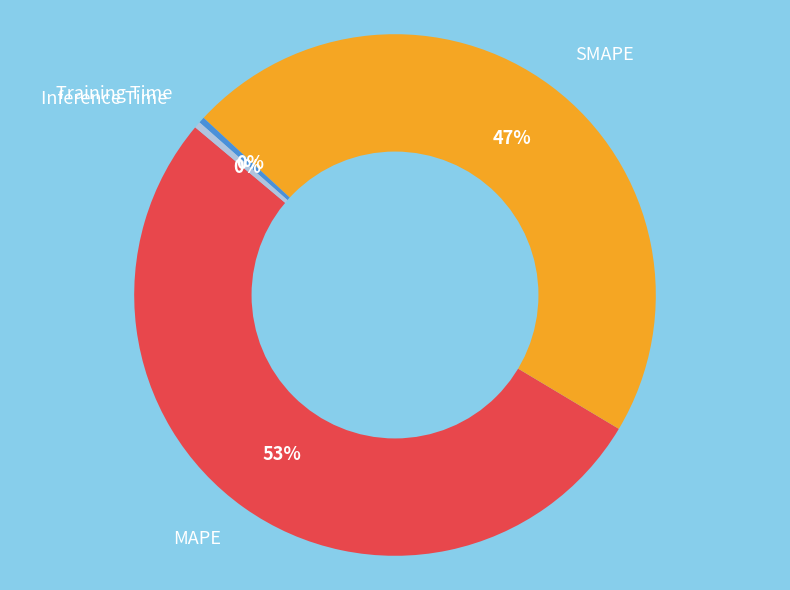

Which slice is the largest?

MAPE